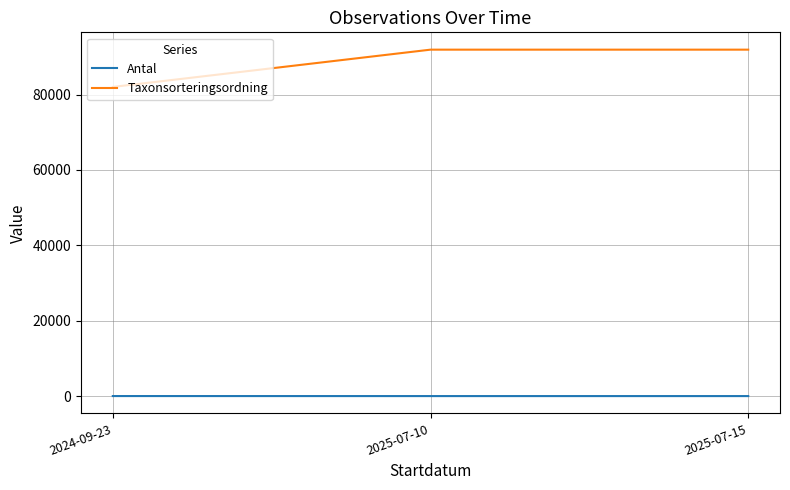

The value of Taxonsorteringsordning at 2024-09-23 is 82033.4. True or false?

True